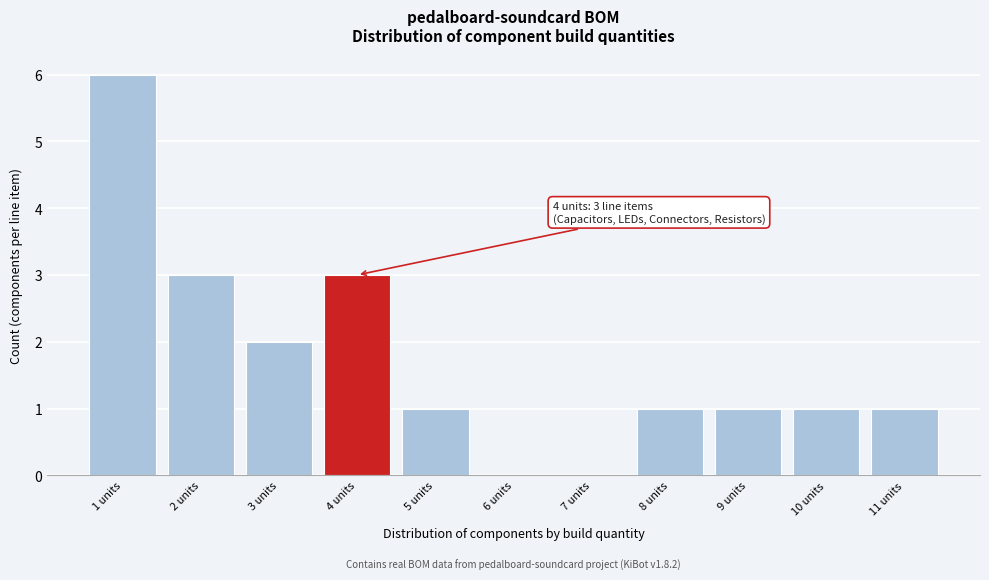

Which range on the x-axis has the tallest bar?

0.5 to 1.5